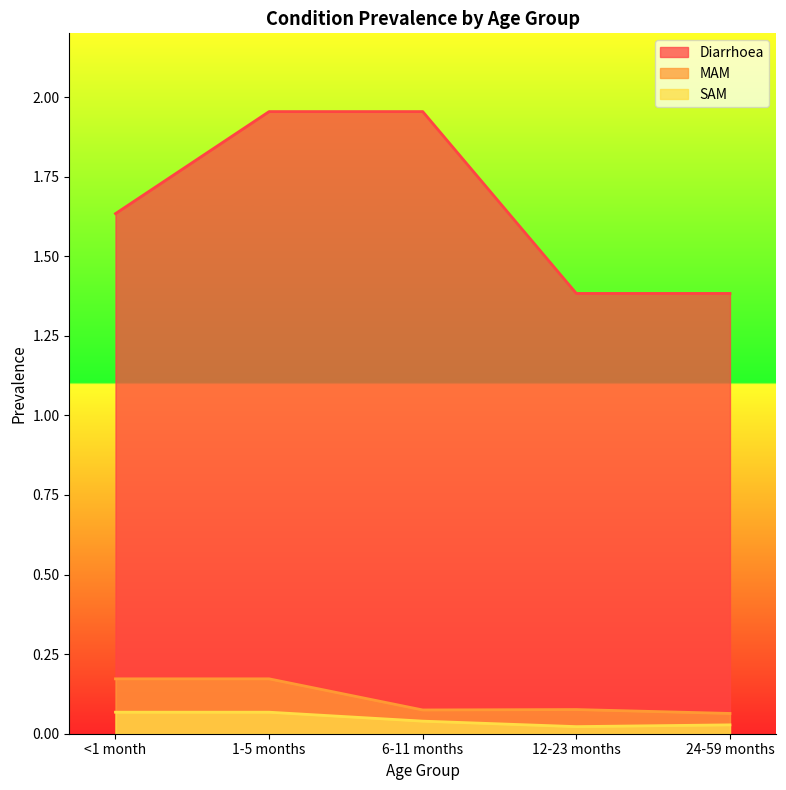

Reading right to left, what are all the values shown in this chart?

Diarrhoea: 1.4	1.4	2.0	2.0	1.6
MAM: 0.1	0.1	0.1	0.2	0.2
SAM: 0.0	0.0	0.0	0.1	0.1